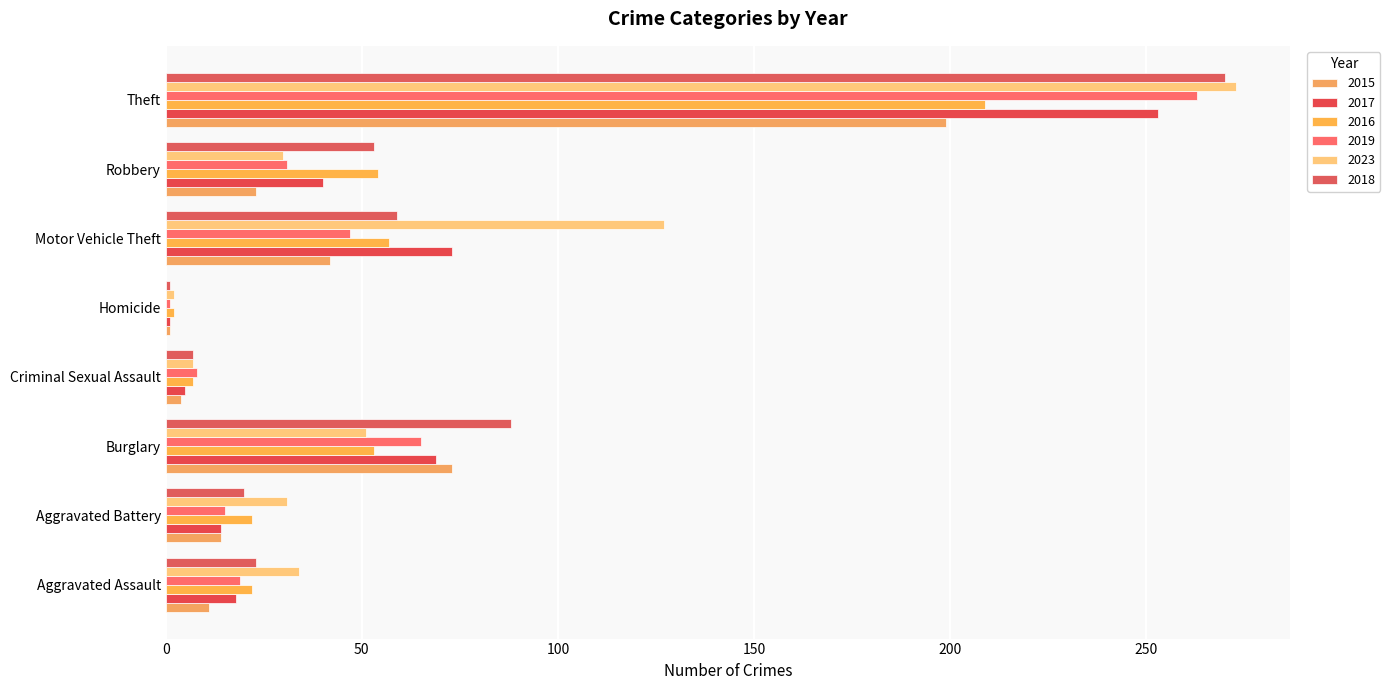

How many values in the 2018 series are below 53?

4